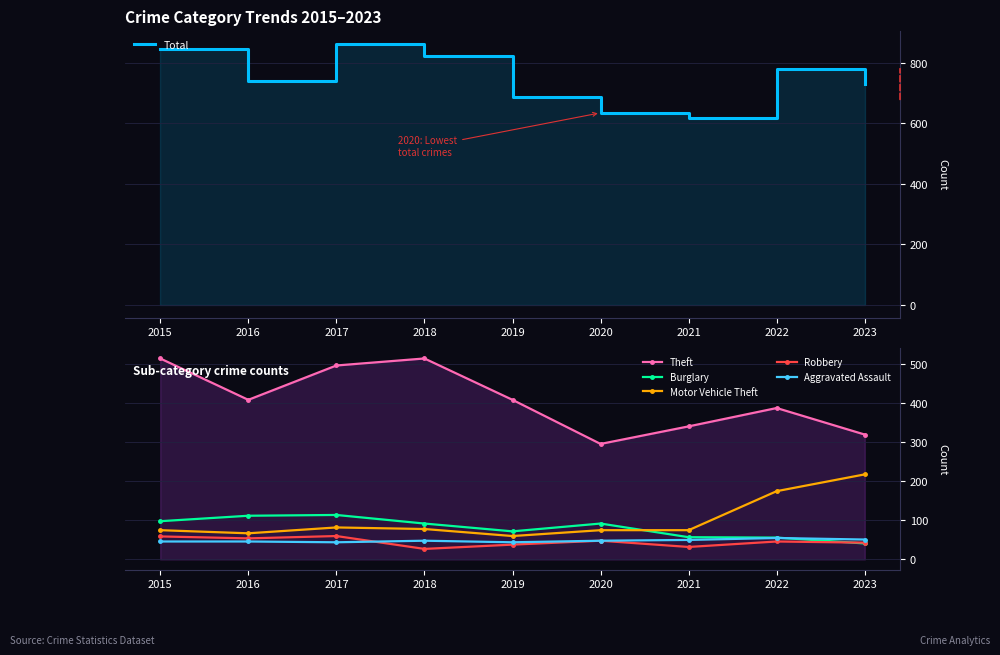

List the series in order of their peak value, lowest first.

Aggravated Assault, Robbery, Burglary, Motor Vehicle Theft, Theft, Total